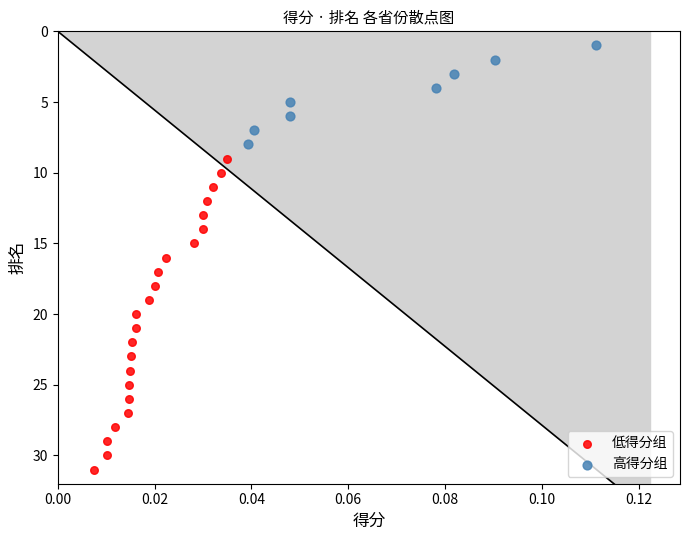

Which series contains the highest Y value?

低得分组